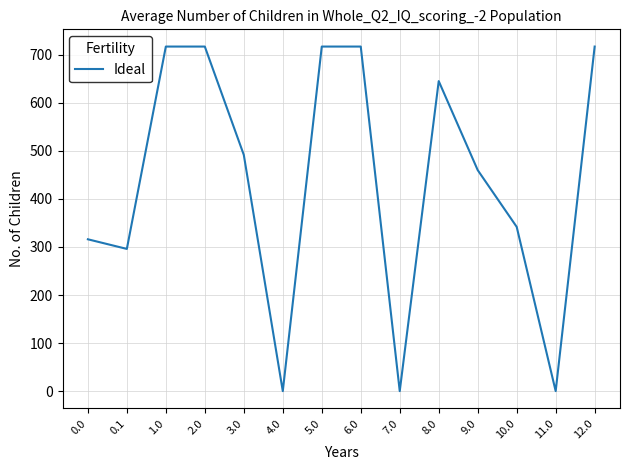

Is this an area chart (filled region under the line)?

No